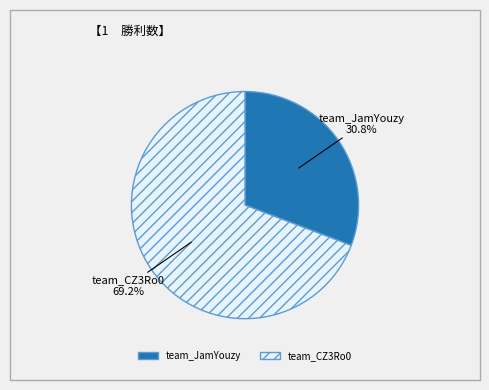

How many segments does this pie chart have?

2